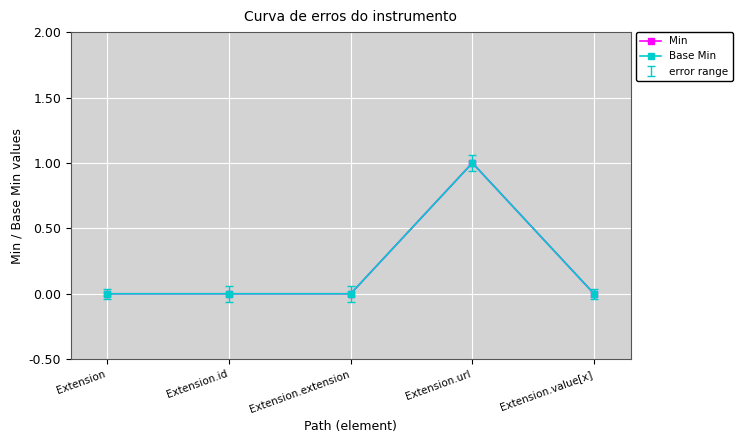

Which category has the highest value in the Base Min series?

Extension.url